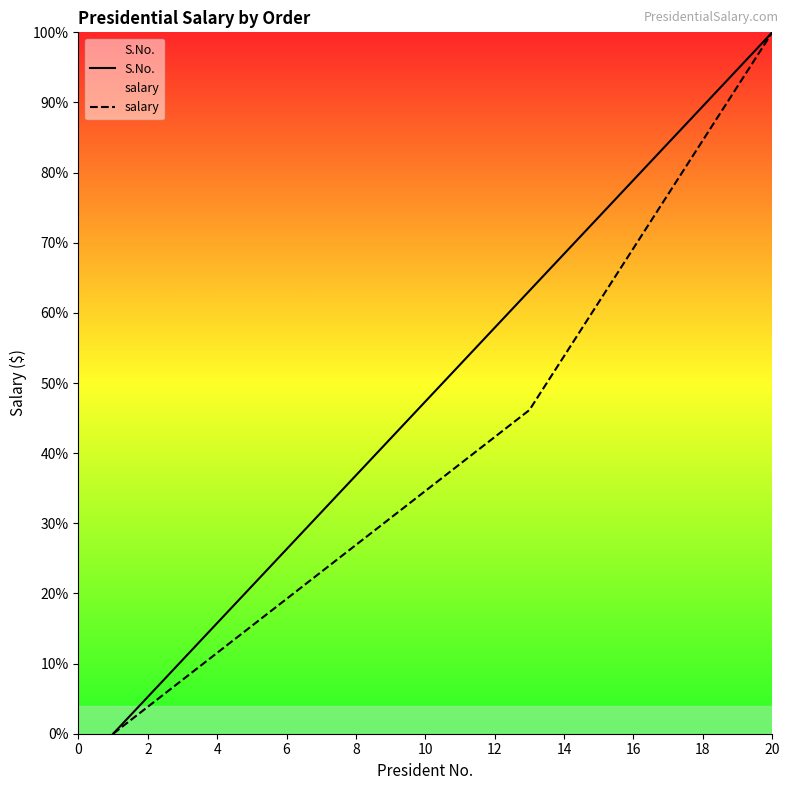

What is the spread (max minus min) of values at 6?

7.1